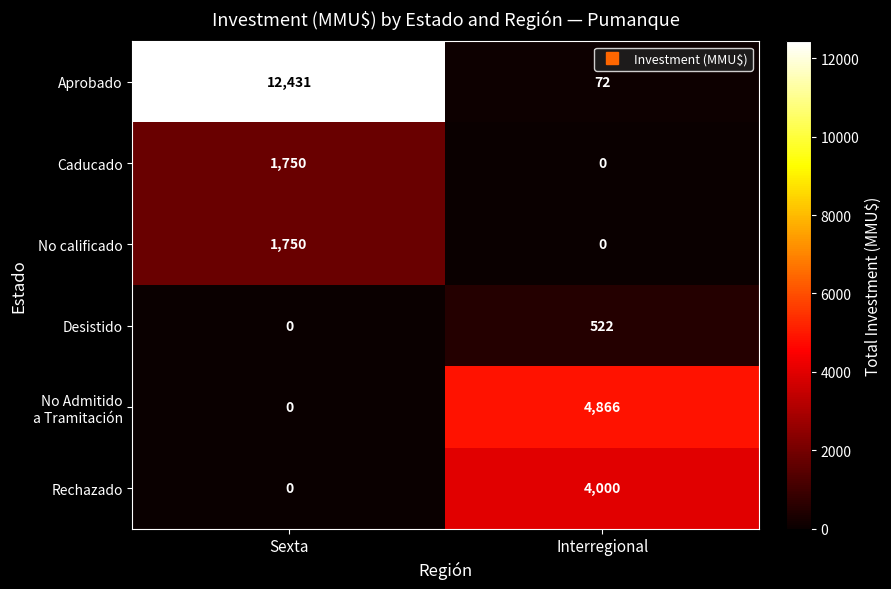

Which series has the largest total across all categories?

Aprobado